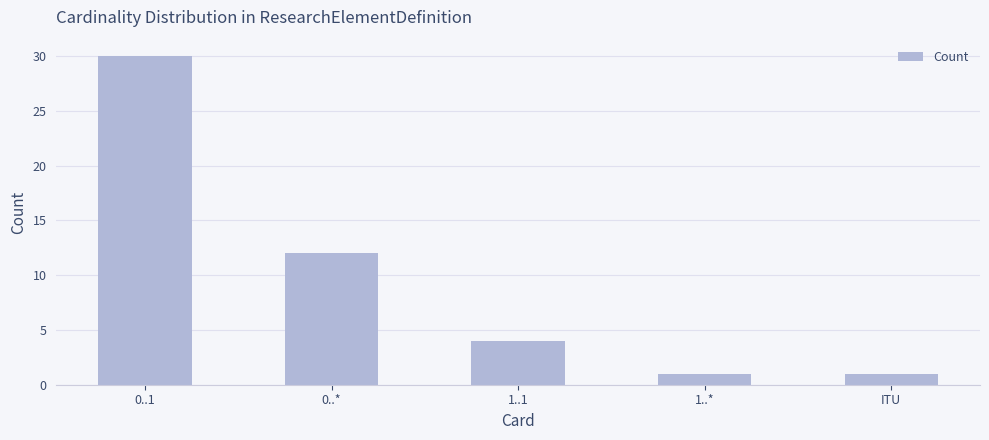

What position from the left is 1..*?

4